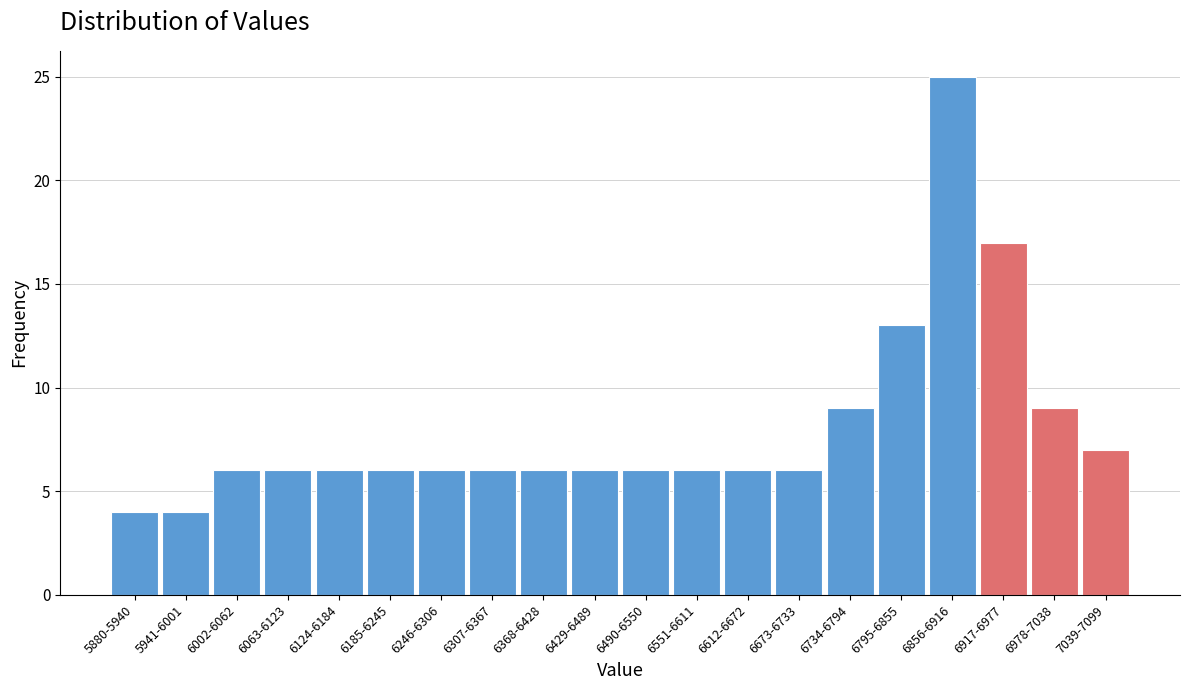

Reading left to right, list all the values displayed in this chart.

4	4	6	6	6	6	6	6	6	6	6	6	6	6	9	13	25	17	9	7